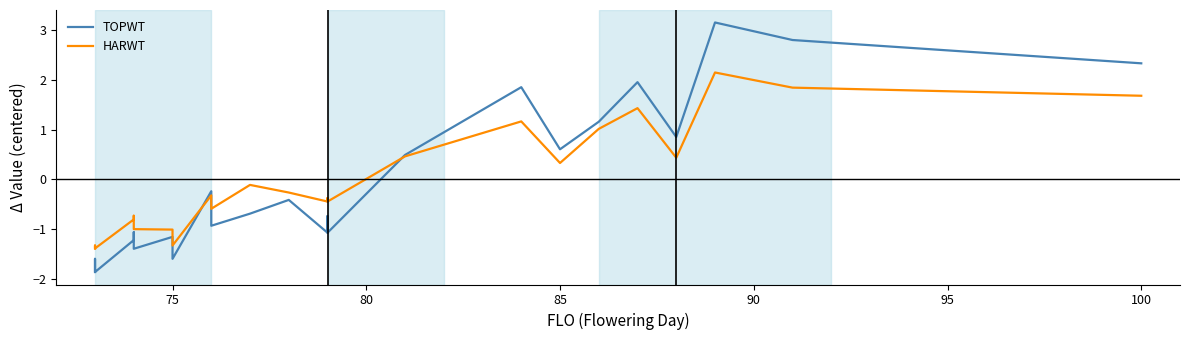

What is the difference between the second highest and second lowest values in the TOPWT series?

4.7